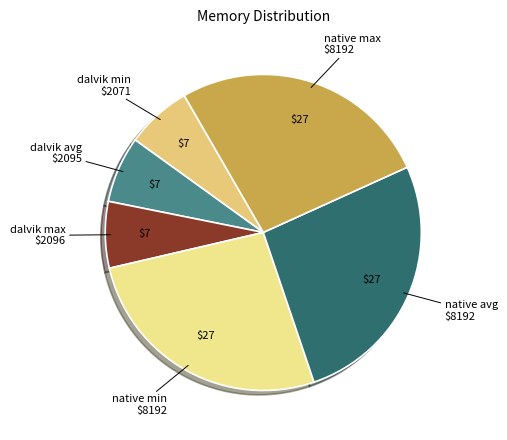

True or false: native avg $8192 accounts for 14% of the total.

False